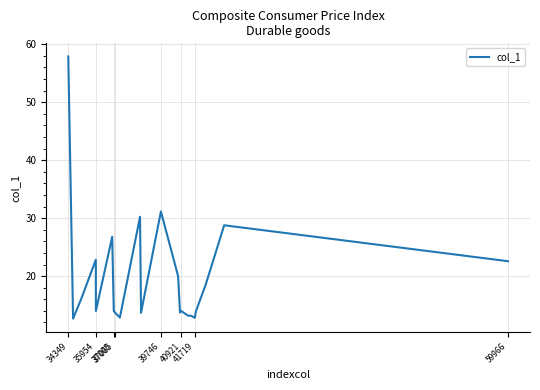

What is the difference between the maximum and minimum values?

45.2